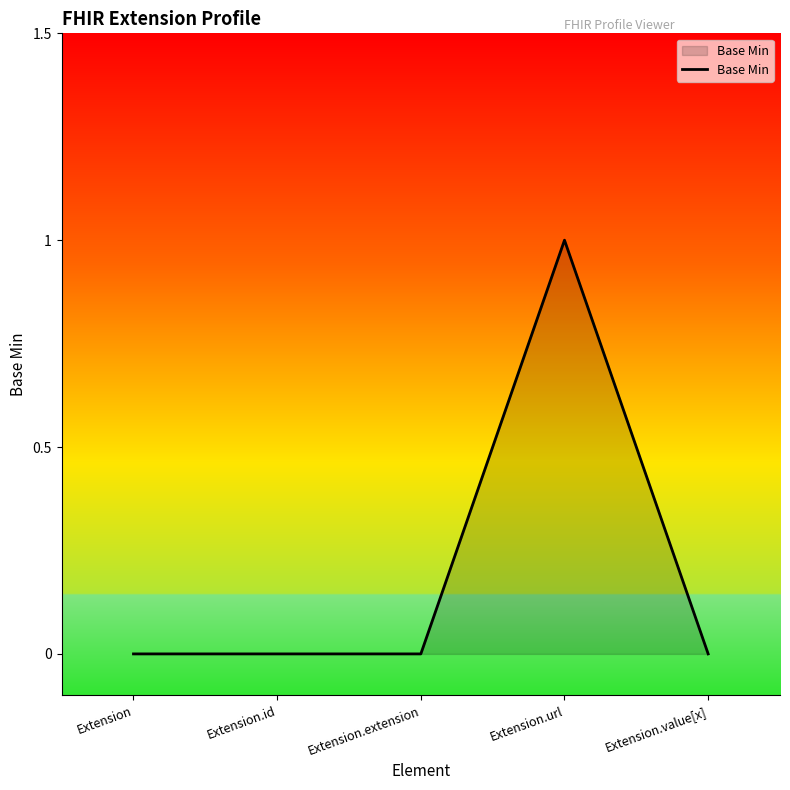

Reading left to right, transcribe all the data shown in this chart.

Extension=0	Extension.id=0	Extension.extension=0	Extension.url=1	Extension.value[x]=0